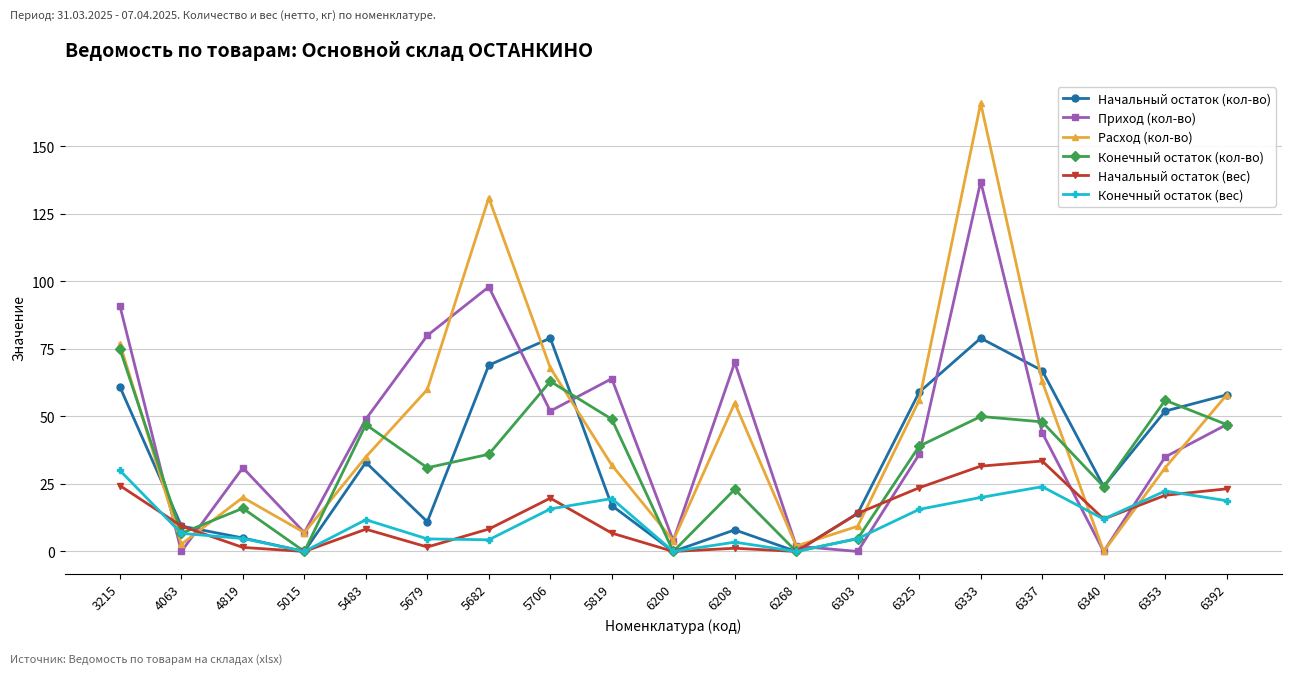

Which category has the highest value across all series?

6333